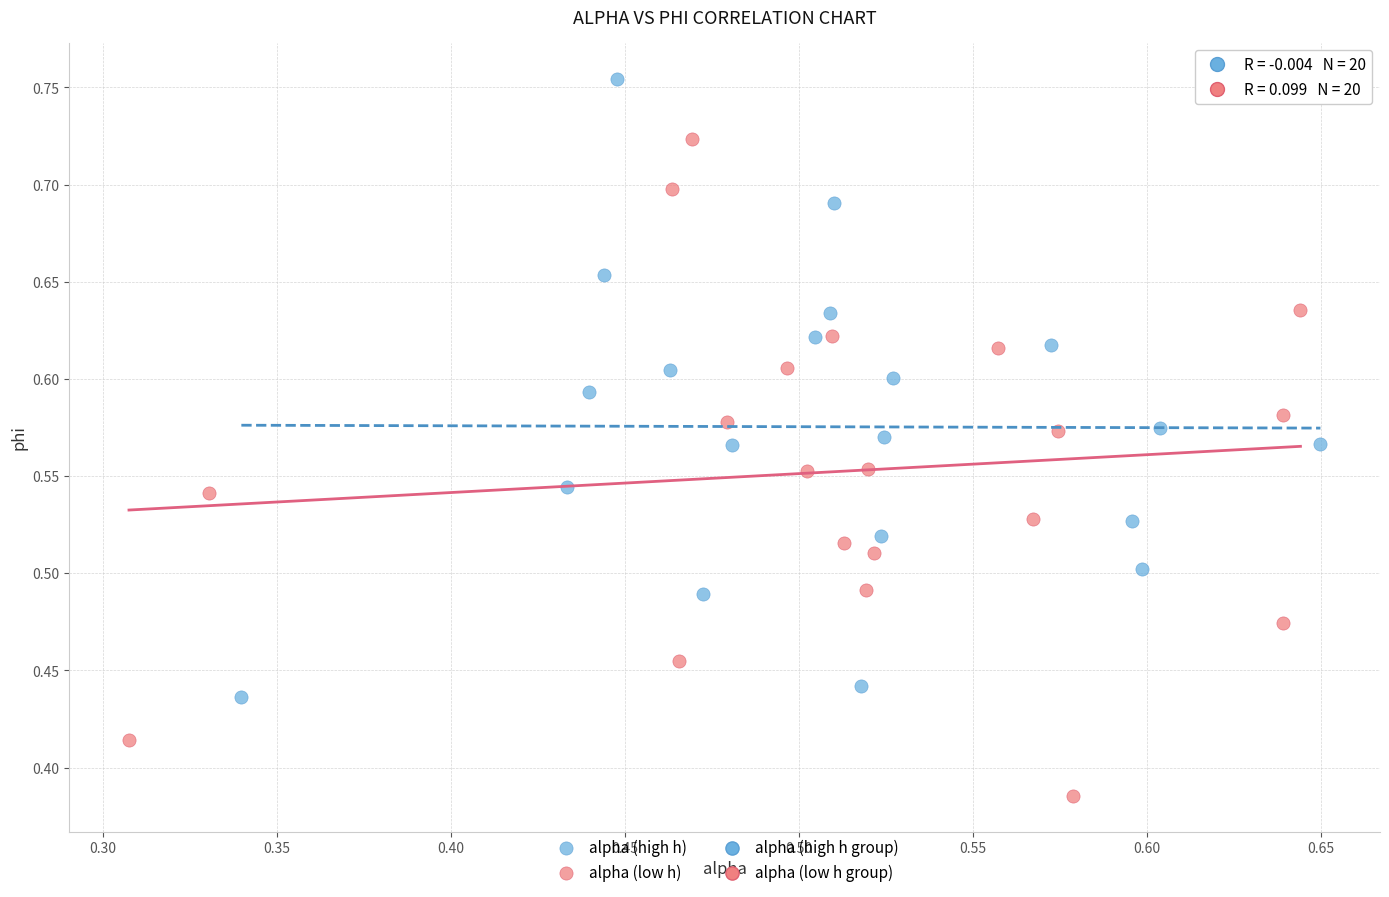

Which series has the widest spread of Y values?

alpha (low h)